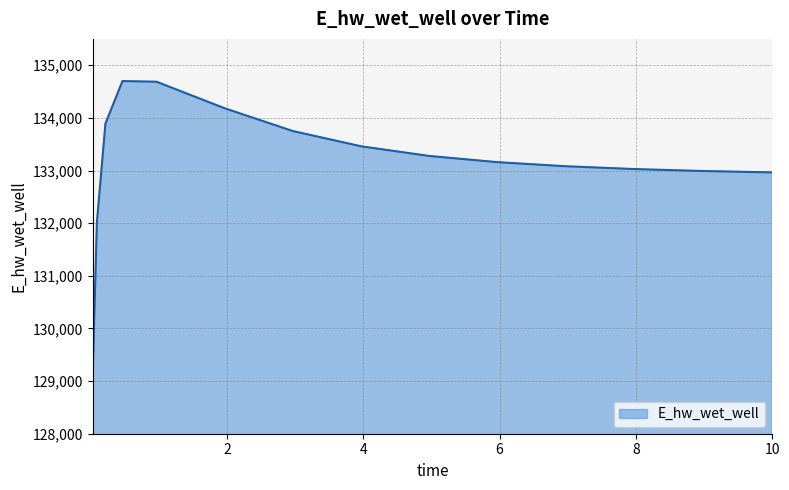

What is the maximum value shown in the chart?

134699.3